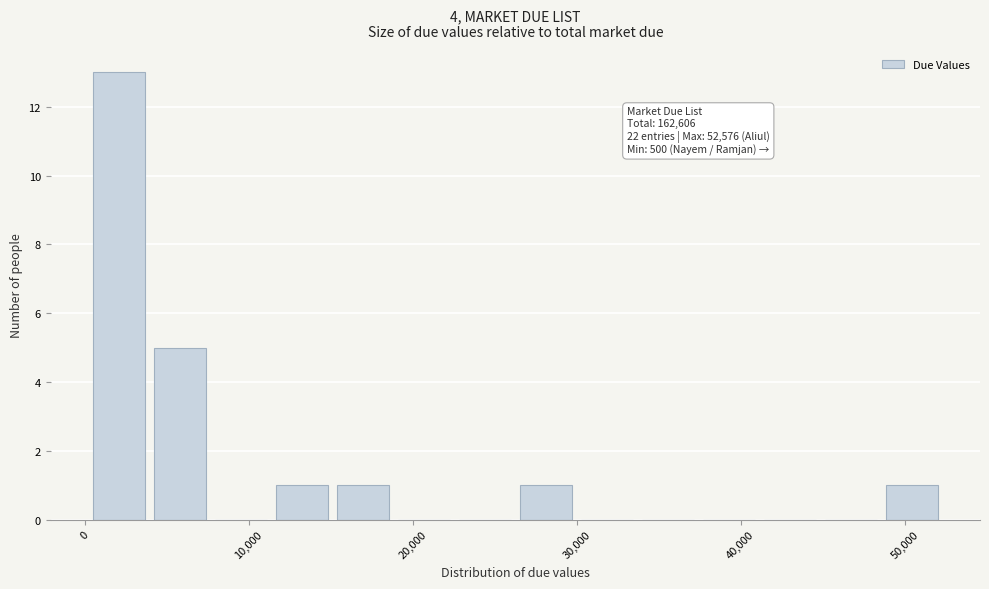

Read against the x-axis, roughly where is the centre of the tallest bar?

2000